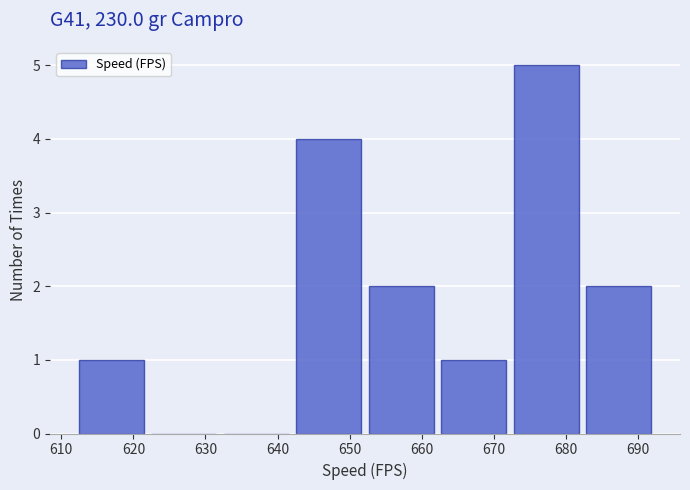

What is the height of the bar covering 663 to 673 on the x-axis? Neither the bar edges nor the heights are printed on the chart, so give them approximately, as read against the axes.

1